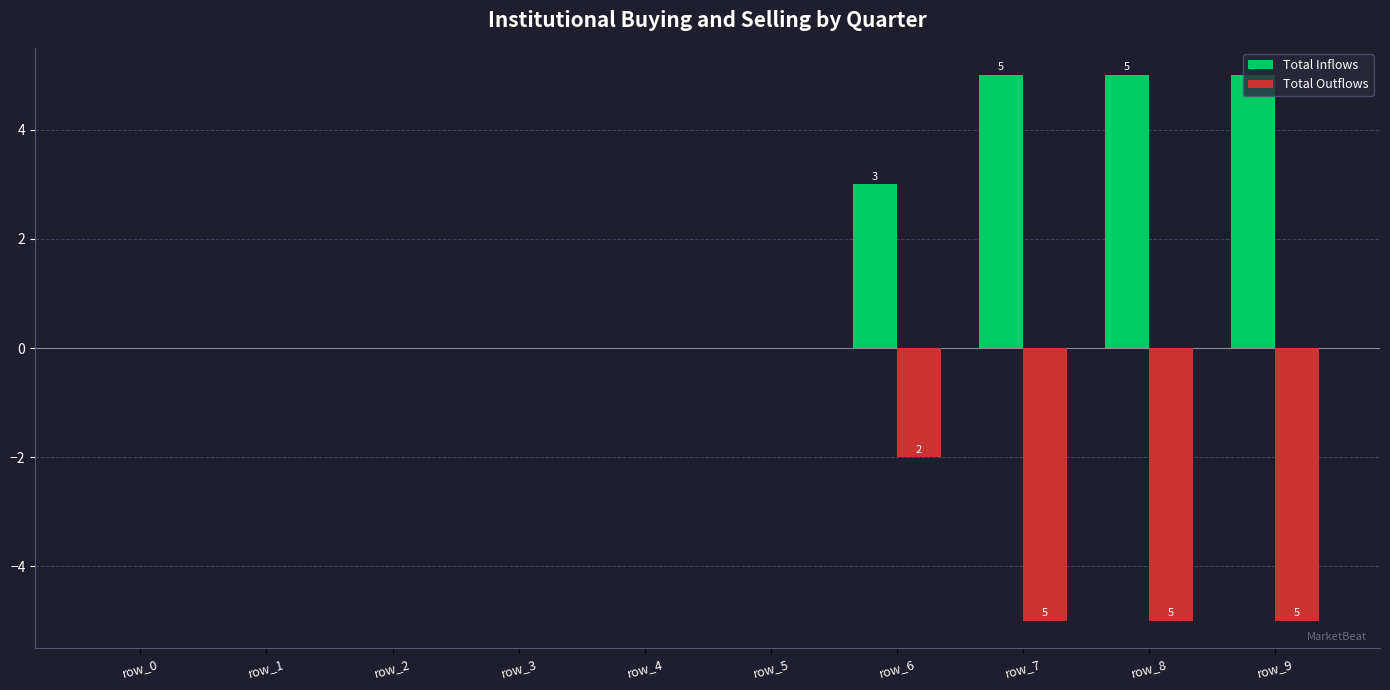

Reading left to right, list all the values displayed in this chart.

Total Inflows: row_0=0	row_1=0	row_2=0	row_3=0	row_4=0	row_5=0	row_6=3	row_7=5	row_8=5	row_9=5
Total Outflows: row_0=0	row_1=0	row_2=0	row_3=0	row_4=0	row_5=0	row_6=-2	row_7=-5	row_8=-5	row_9=-5